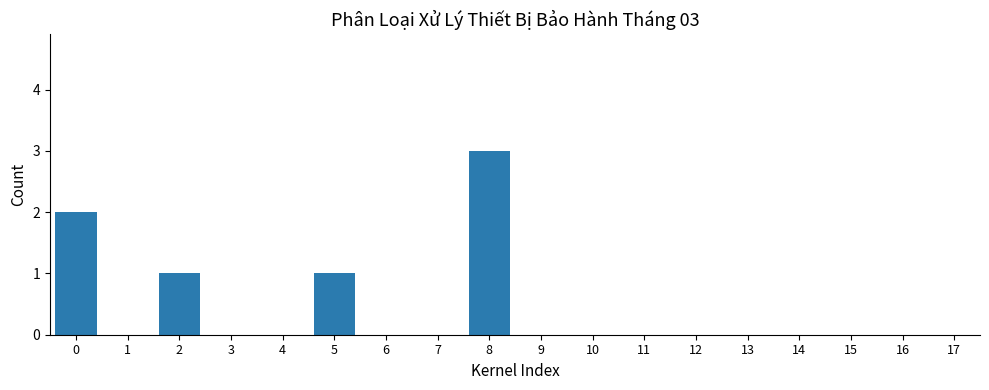

Reading left to right, transcribe all the data shown in this chart.

0=2	1=0	2=1	3=0	4=0	5=1	6=0	7=0	8=3	9=0	10=0	11=0	12=0	13=0	14=0	15=0	16=0	17=0